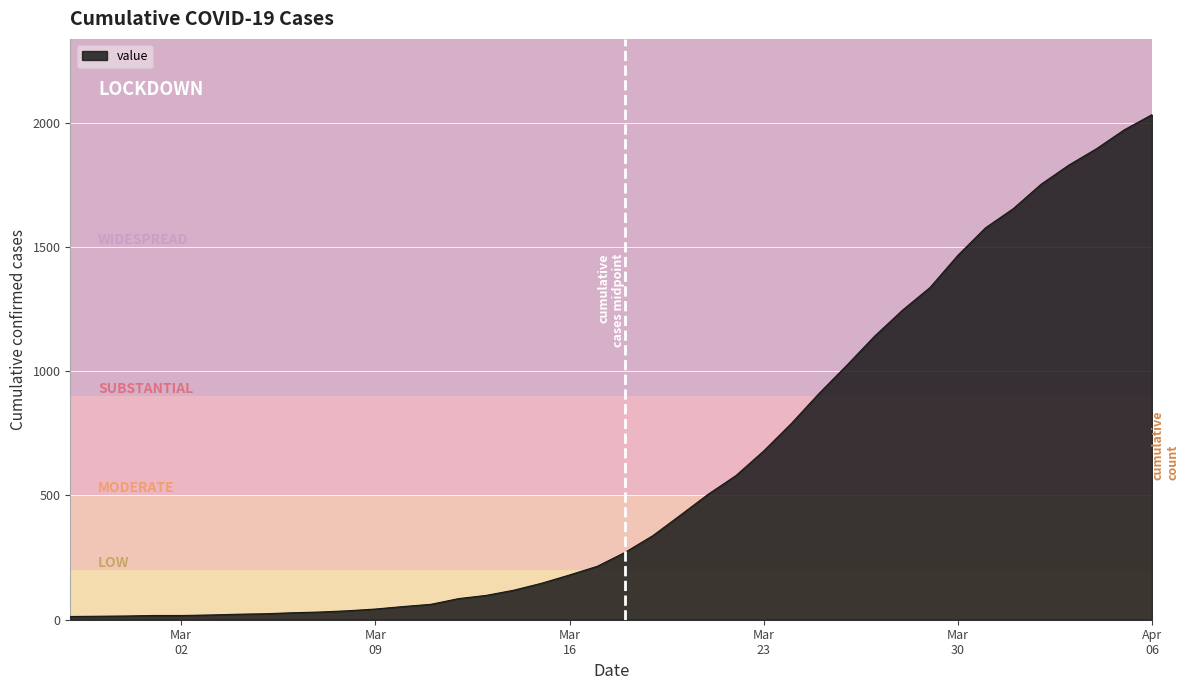

What is the average value?

616